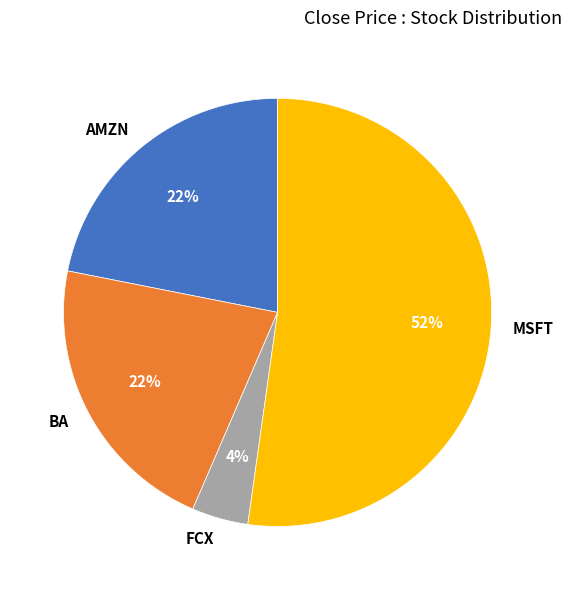

To the nearest percent, what is the average slice percentage?

25%